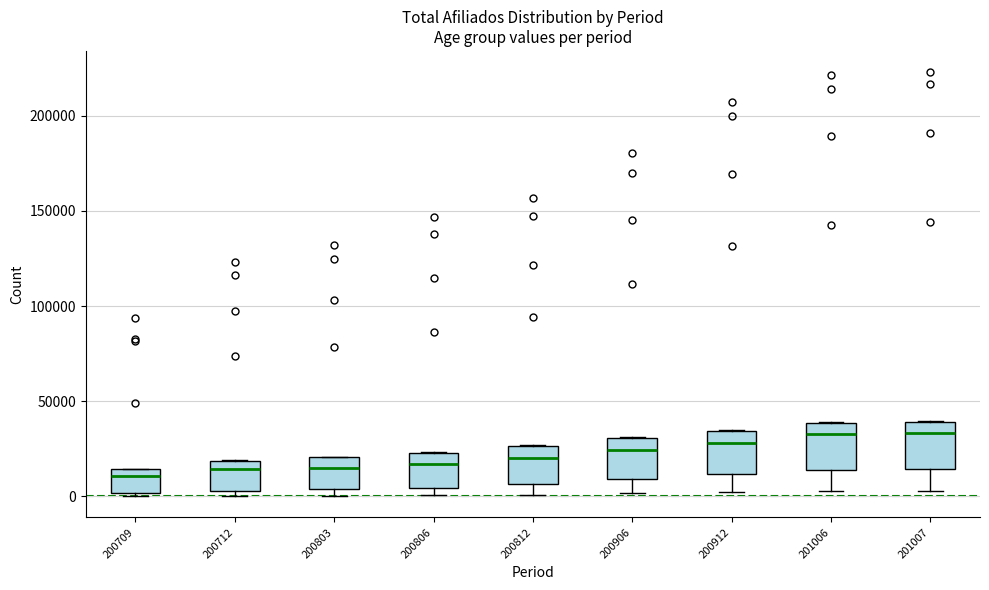

Where is the lower edge of the box at x = 201007 on the y-axis? The values are not printed on the chart, so give them approximately, as read against the axis.

15000